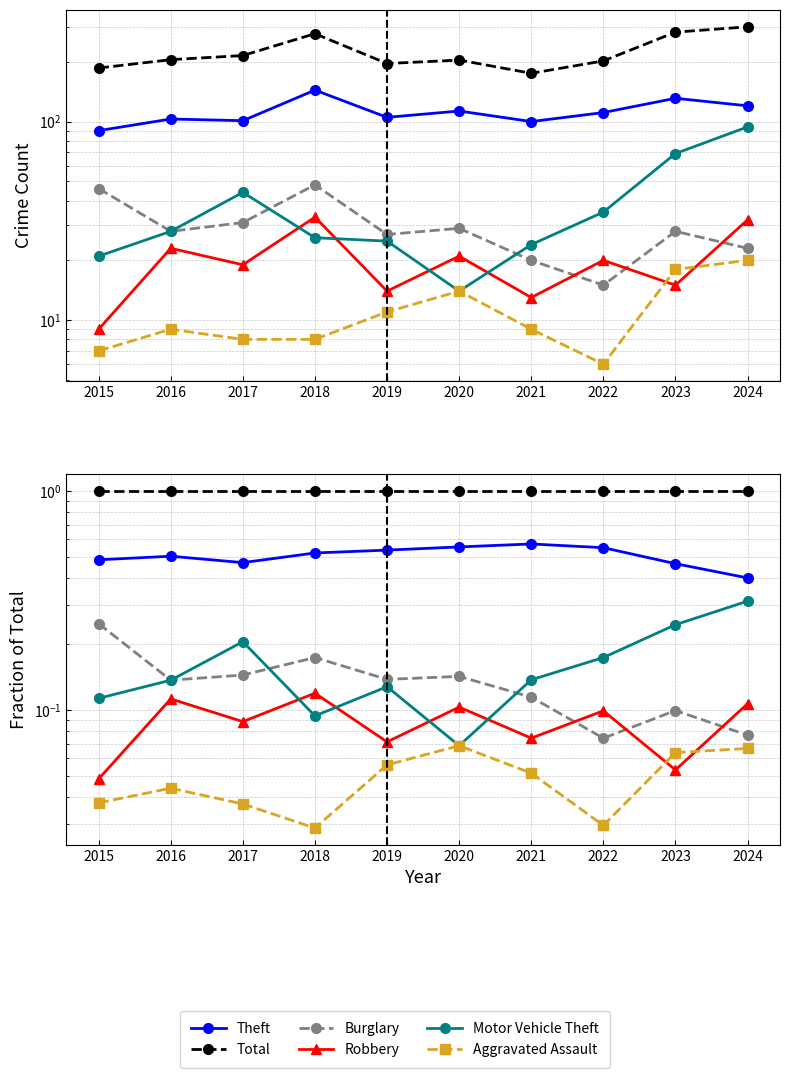

Which series ends up on top after the final intersection of Robbery and Aggravated Assault?

Robbery